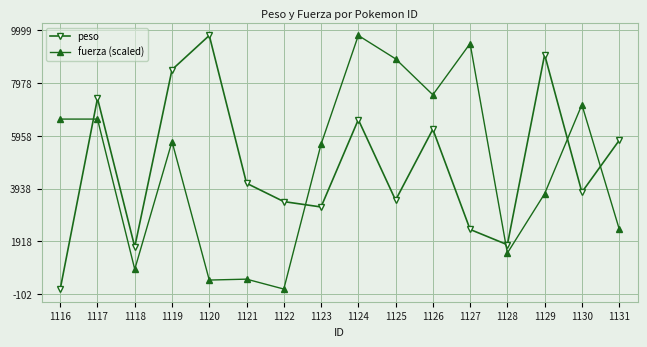

The value of fuerza (scaled) at 1130 is 12729.0. True or false?

False